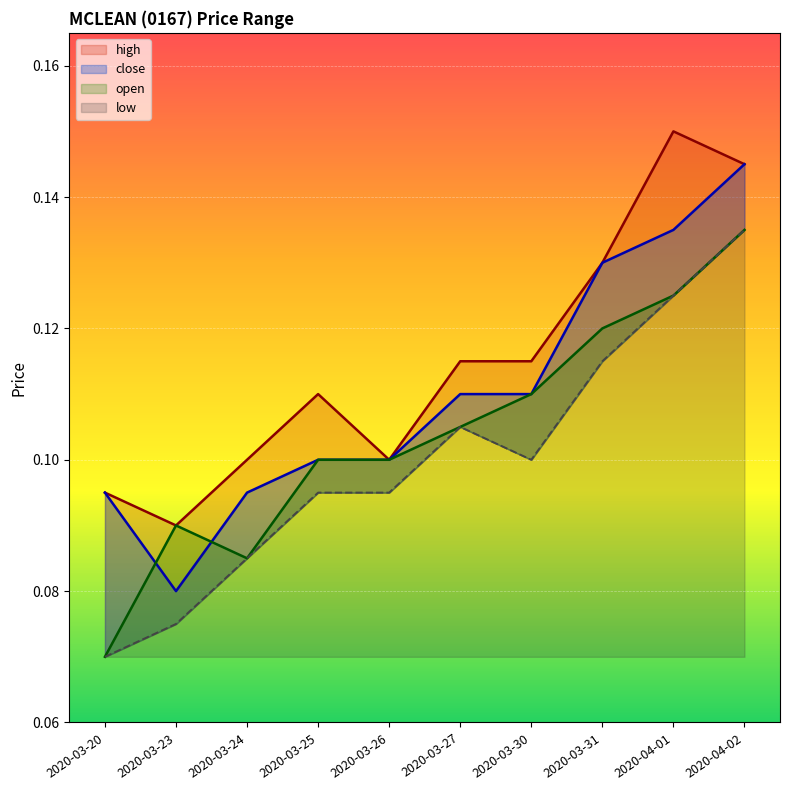

How many distinct data groups are displayed?

4